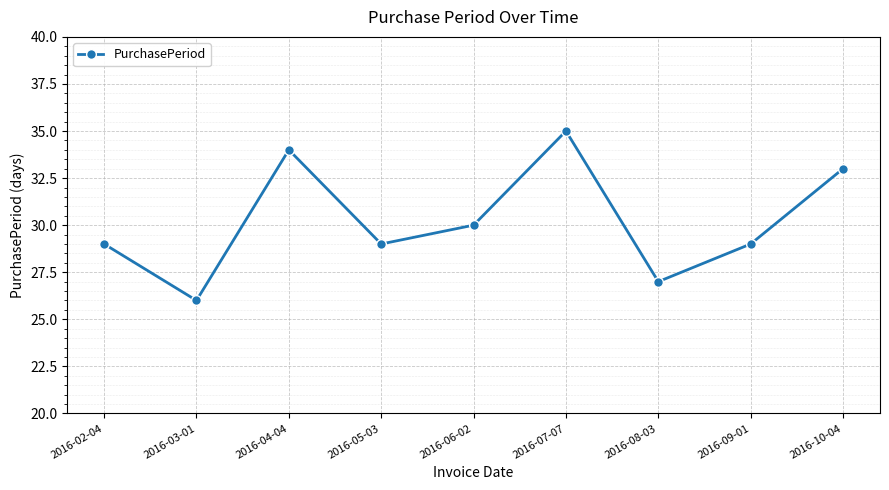

Read the value at 2016-07-07.

35